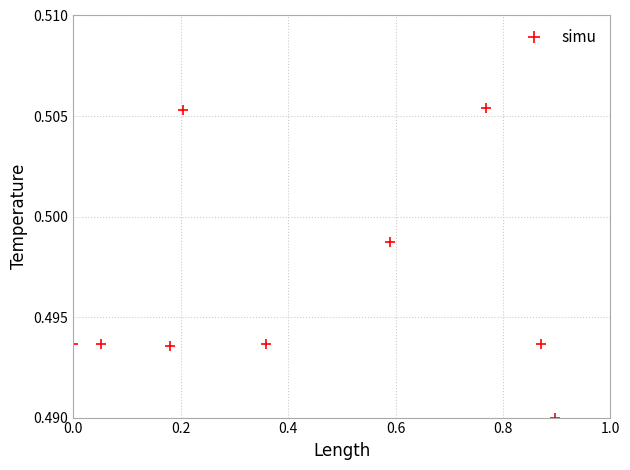

Is it true that the value at 9 is 0.9?

False